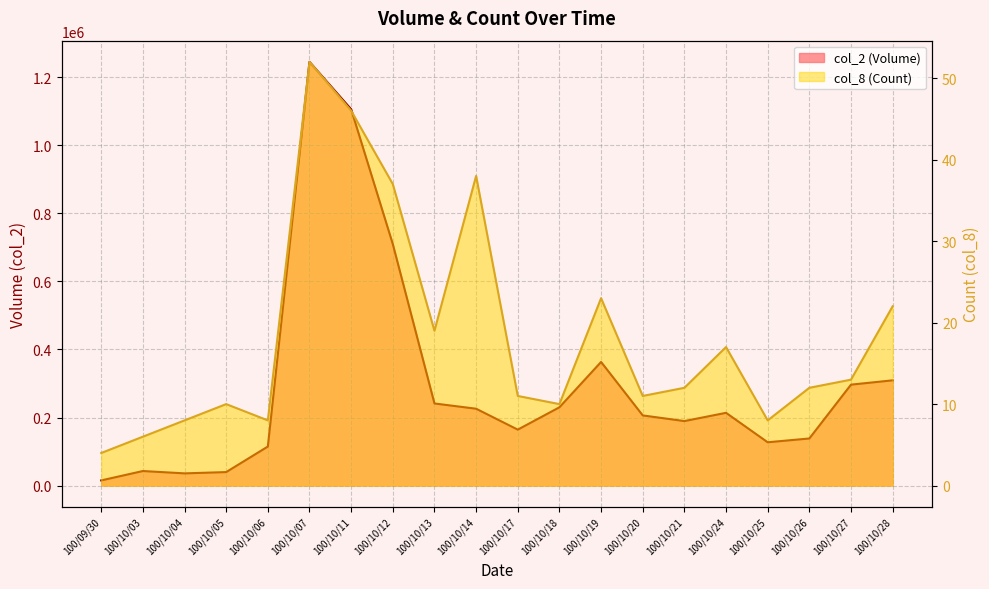

At which label does col_8 first exceed 12?

100/10/07